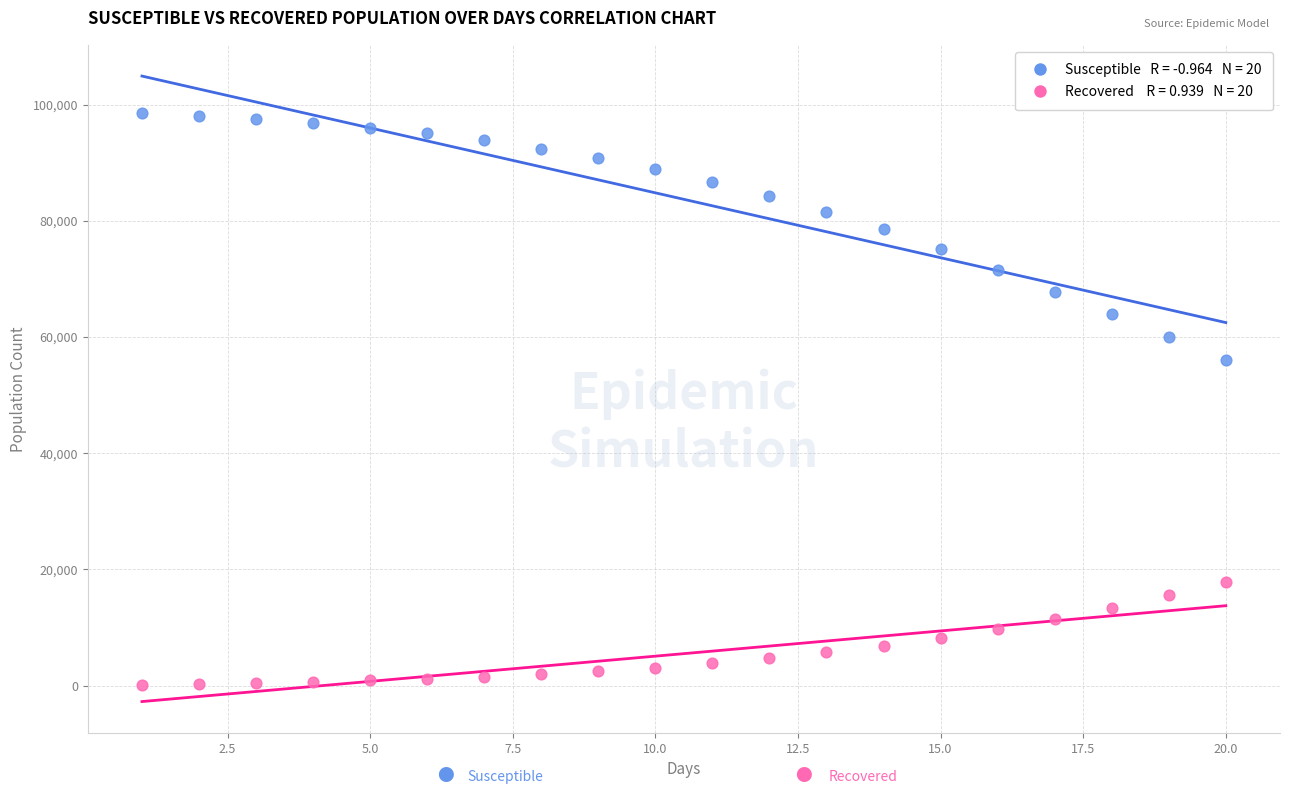

Across all data points, what is the range of Y values (max minus min)?

98525